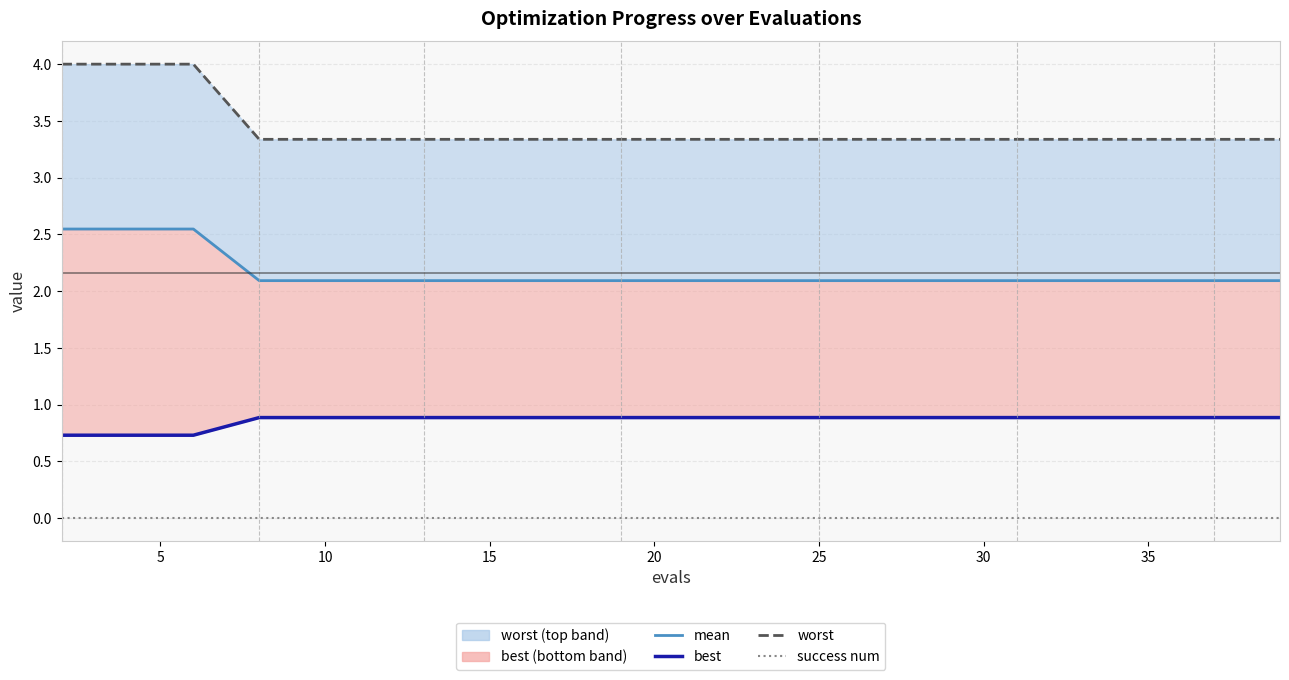

How many distinct data groups are displayed?

4